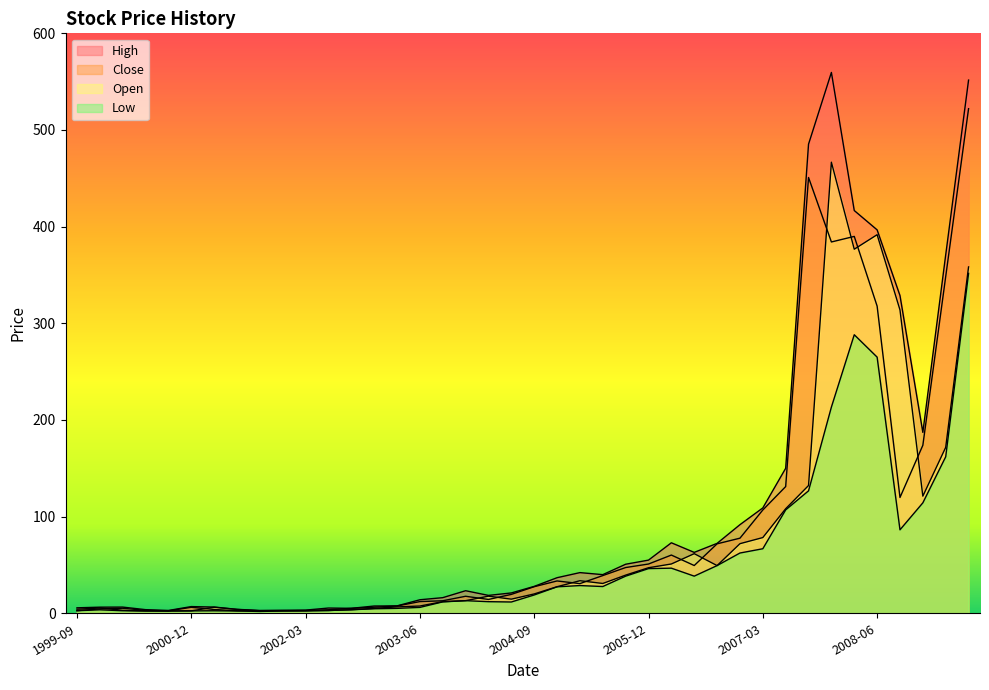

At which label does Close reach its peak?

2009-06